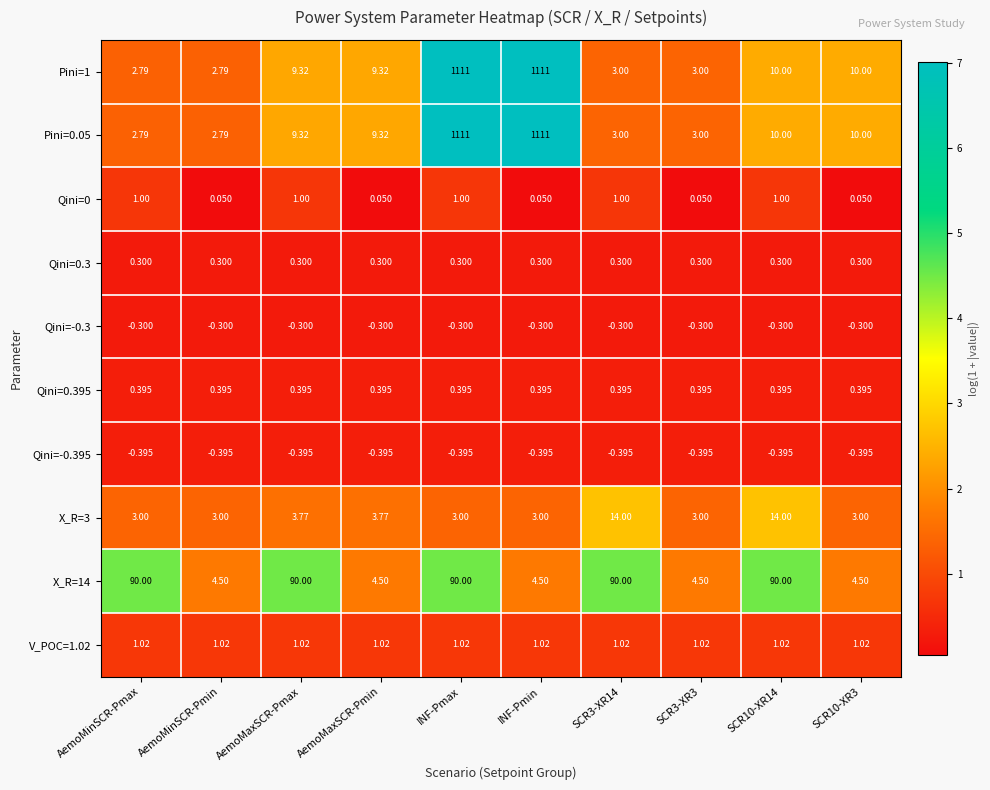

Is the value of Qini=0.3 at SCR3-XR14 greater than the value of Pini=1 at AemoMaxSCR-Pmin?

No